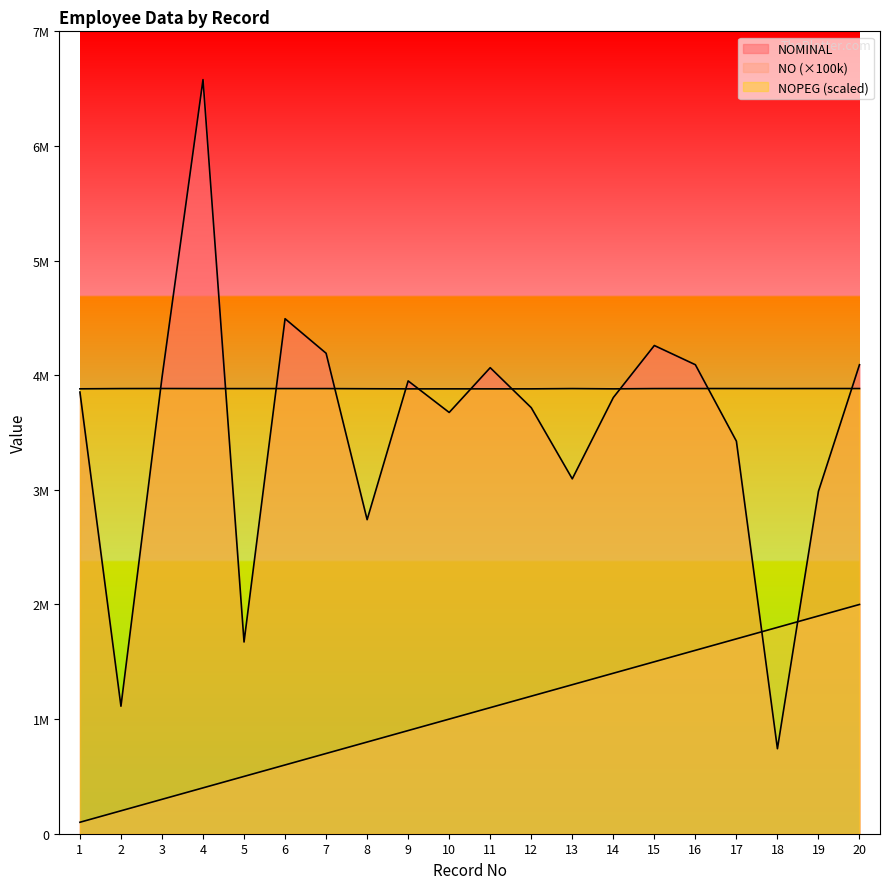

What is the spread (max minus min) of values at 2?

3683266.0